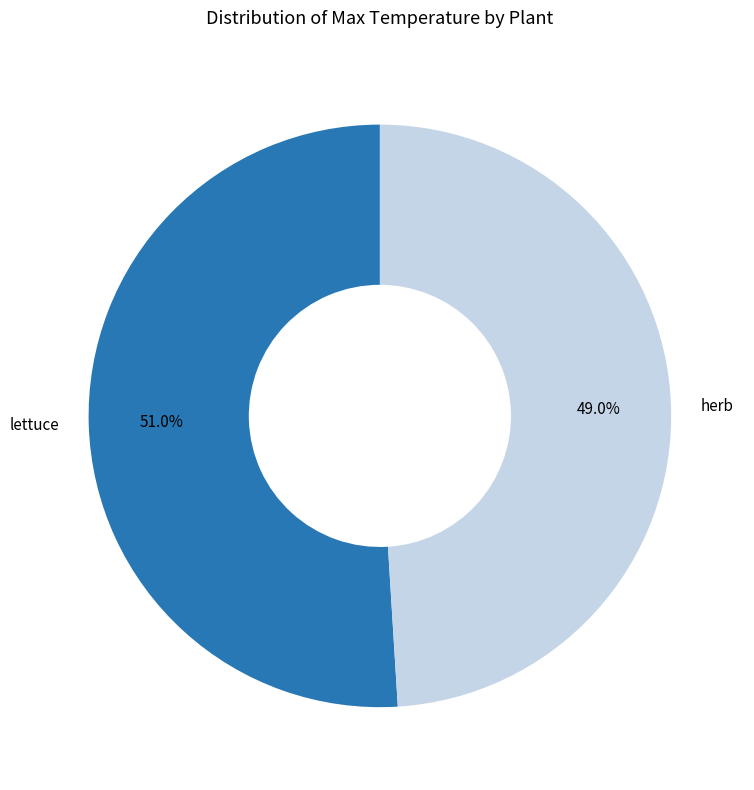

What percentage is the herb slice, to the nearest percent?

49%